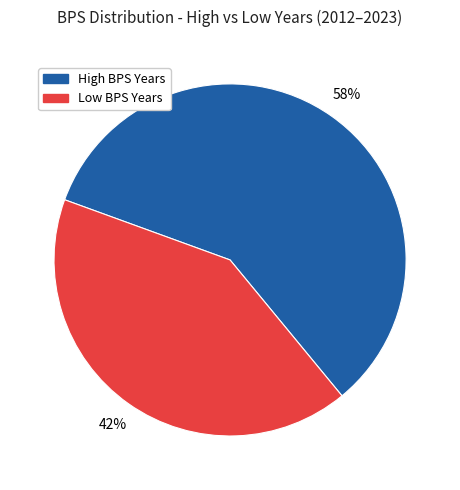

To the nearest percent, what is the average slice percentage?

50%